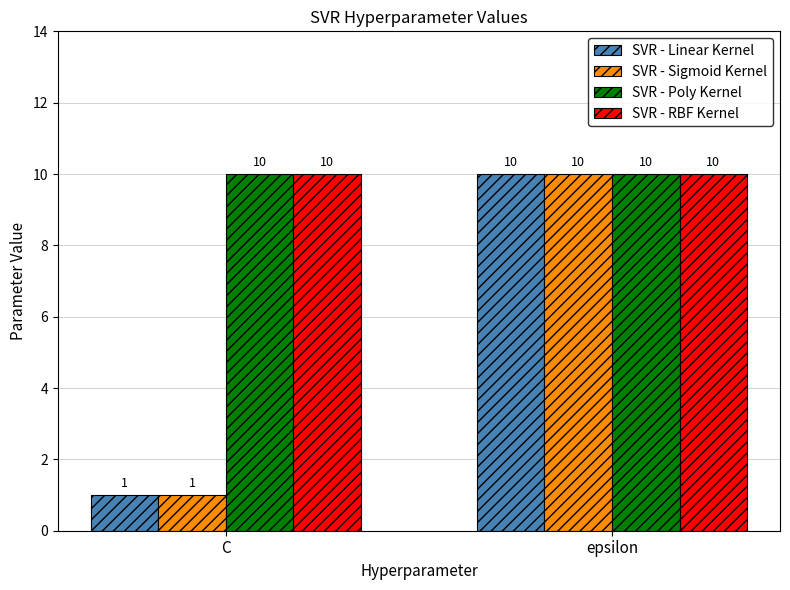

The value of SVR - Poly Kernel at C is 10. True or false?

True